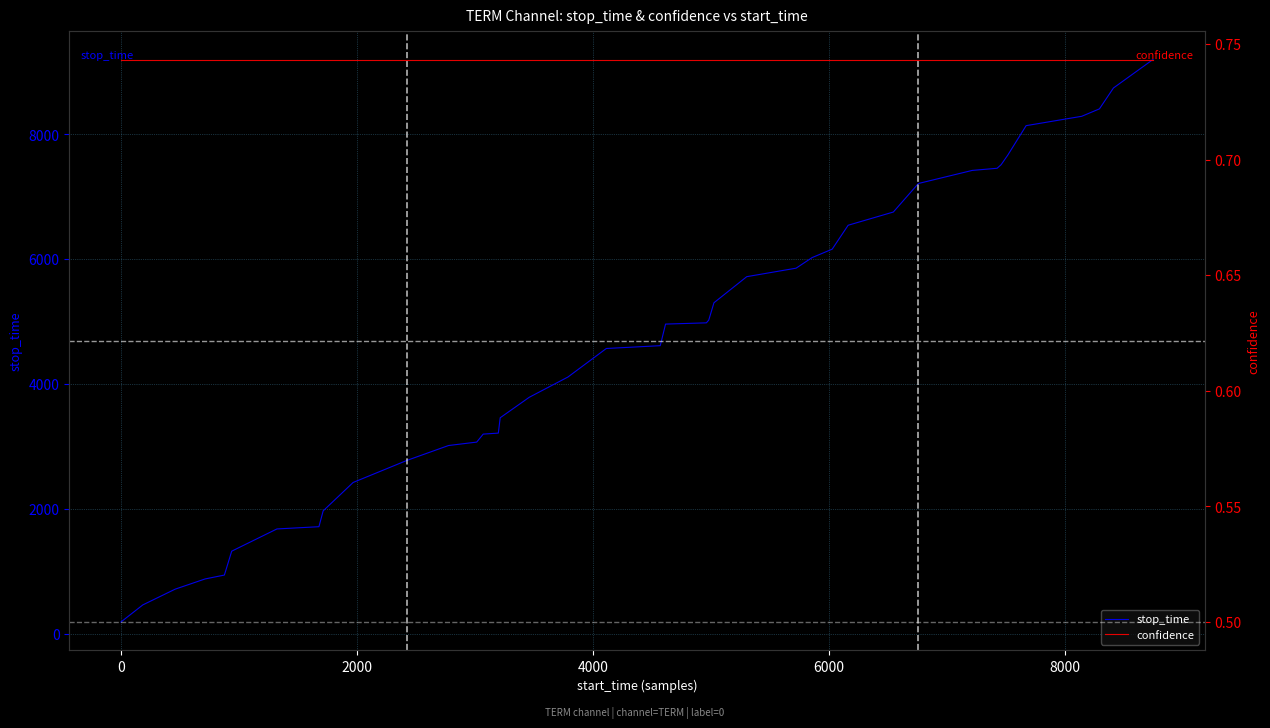

What is the maximum value for stop_time?

9201